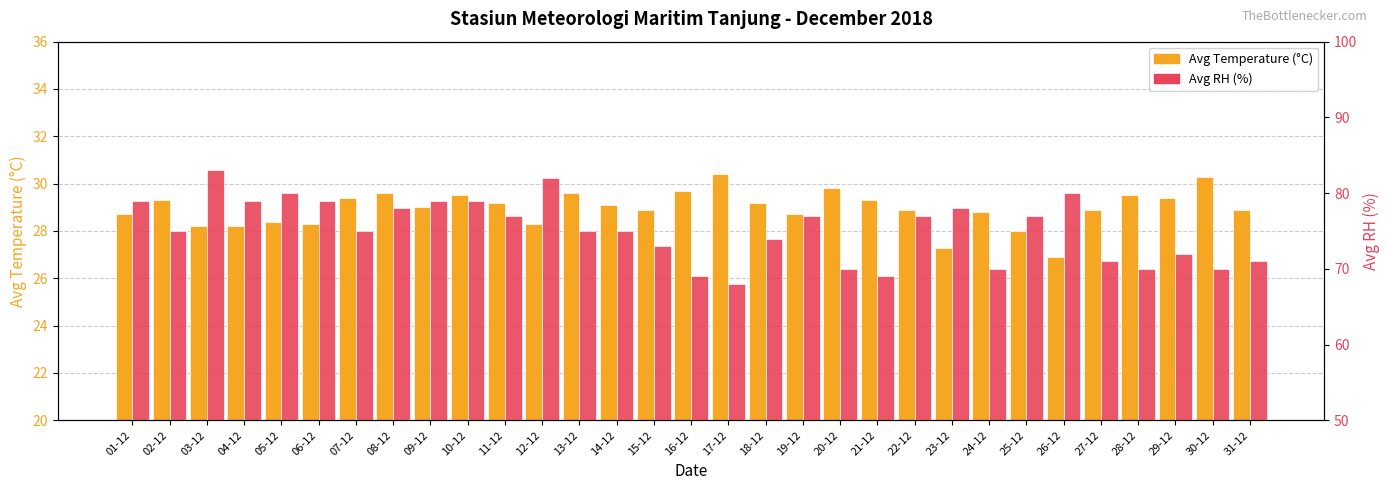

True or false: Avg RH (%) has a value of 77.0 at 19-12.

True